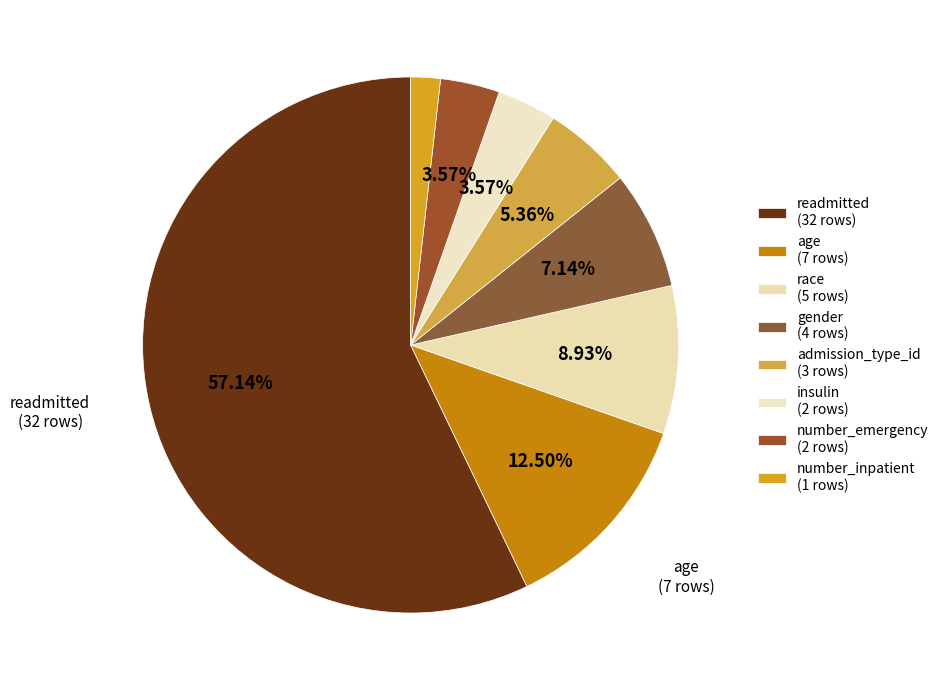

How many slices are in this pie chart?

8